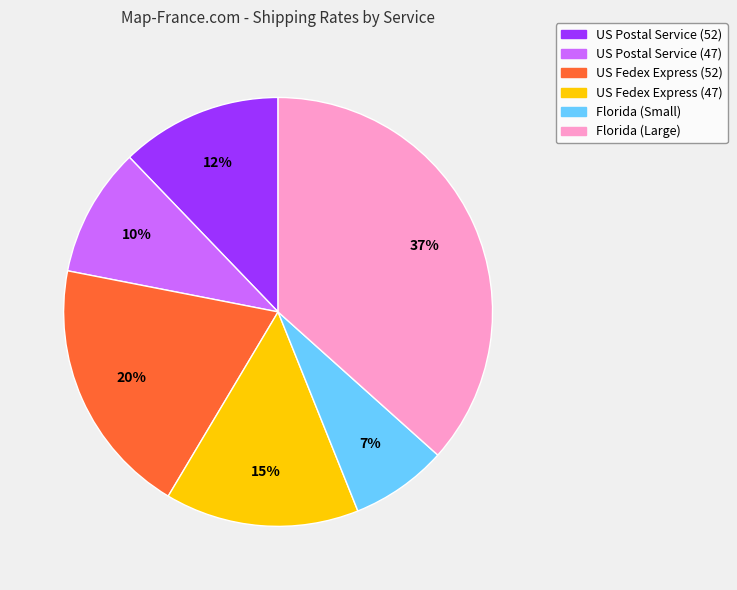

Approximately how many times larger is the value at Florida (Small) compared to Florida (Large)?

0.2